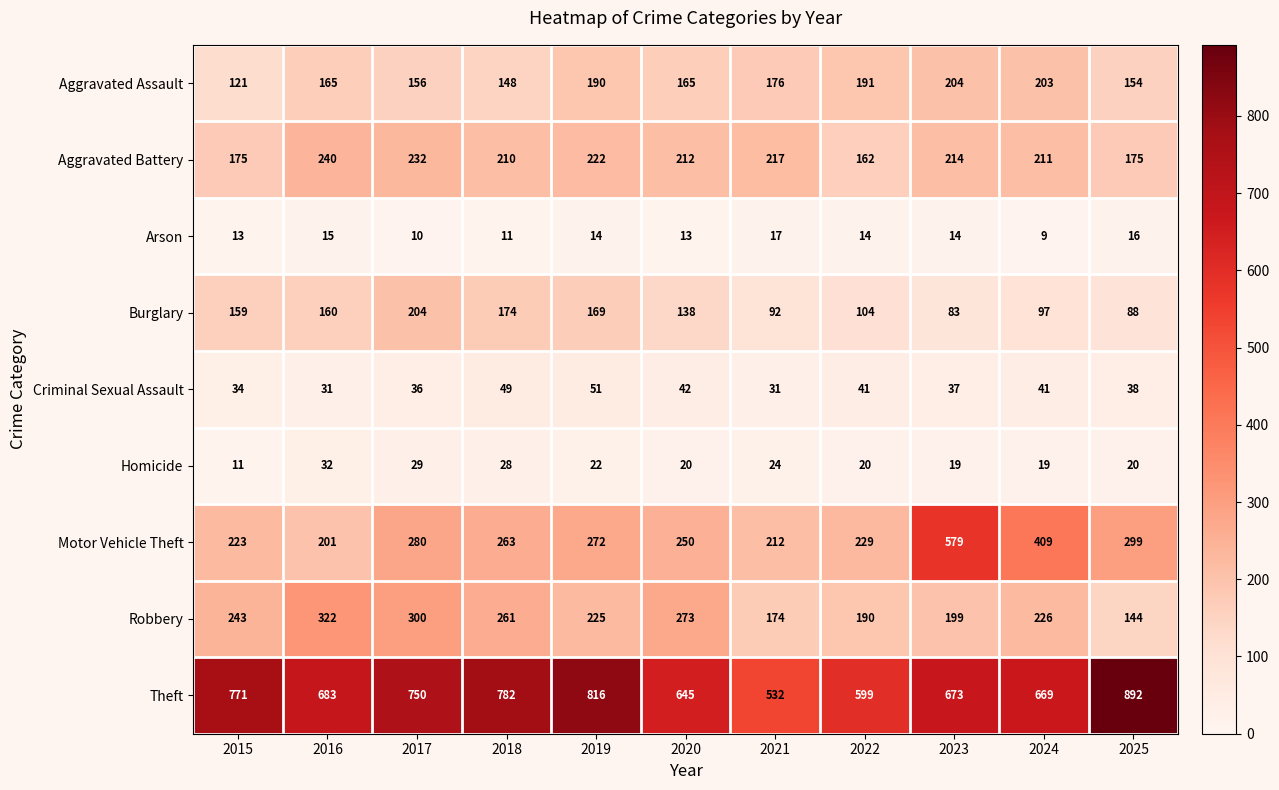

The value of Aggravated Assault at 2025 is 154. True or false?

True